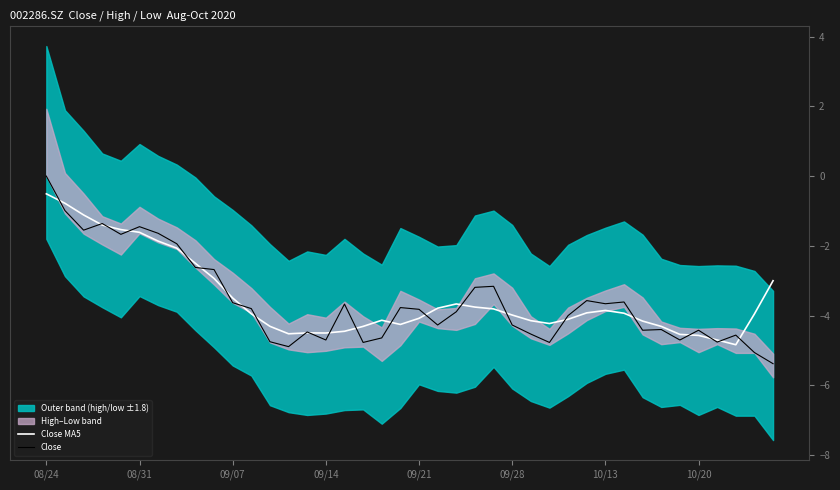

What is the highest value of the Close MA5 series?

-0.5